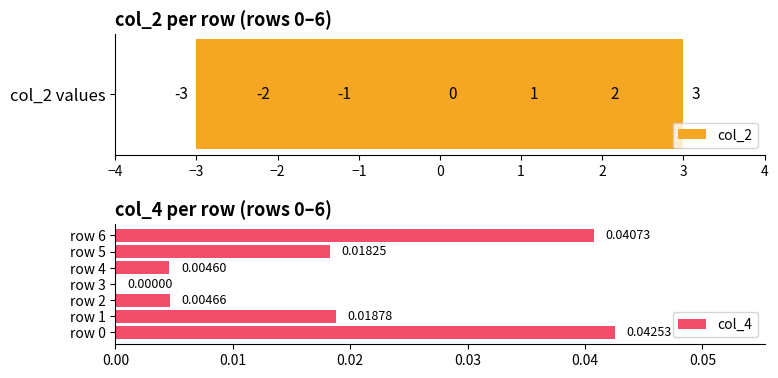

Does the chart contain stacked bars?

No